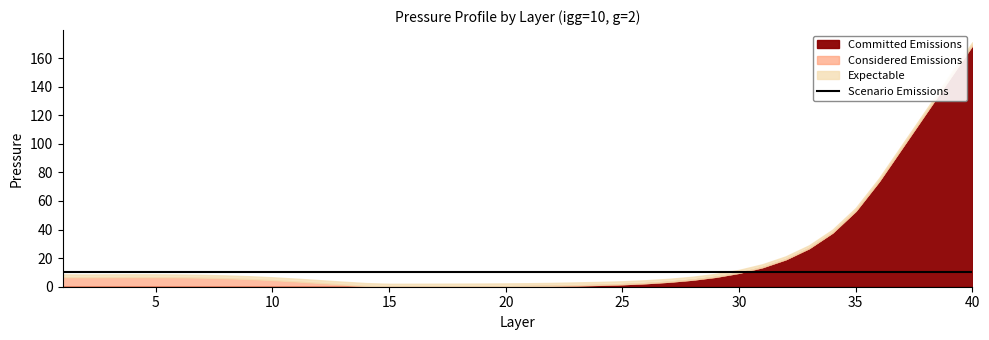

Between 21 and 27, which series saw the biggest shift?

Committed Emissions